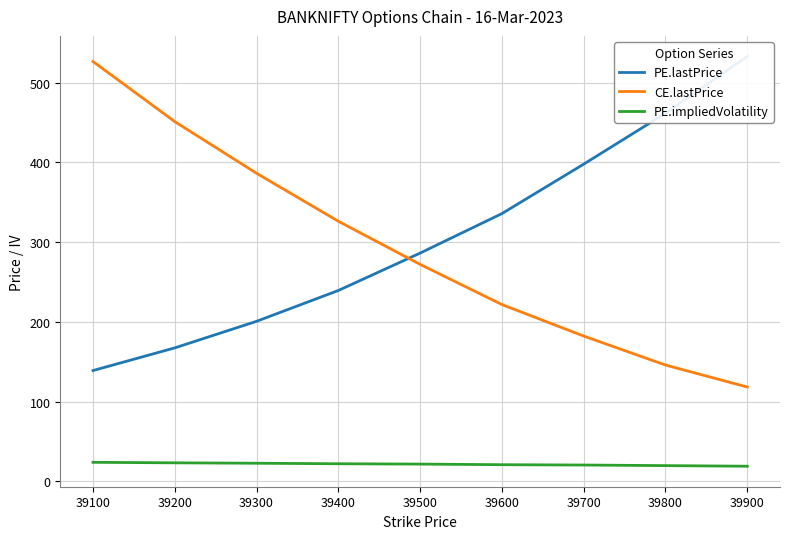

At which label does PE.lastPrice reach its minimum?

39100